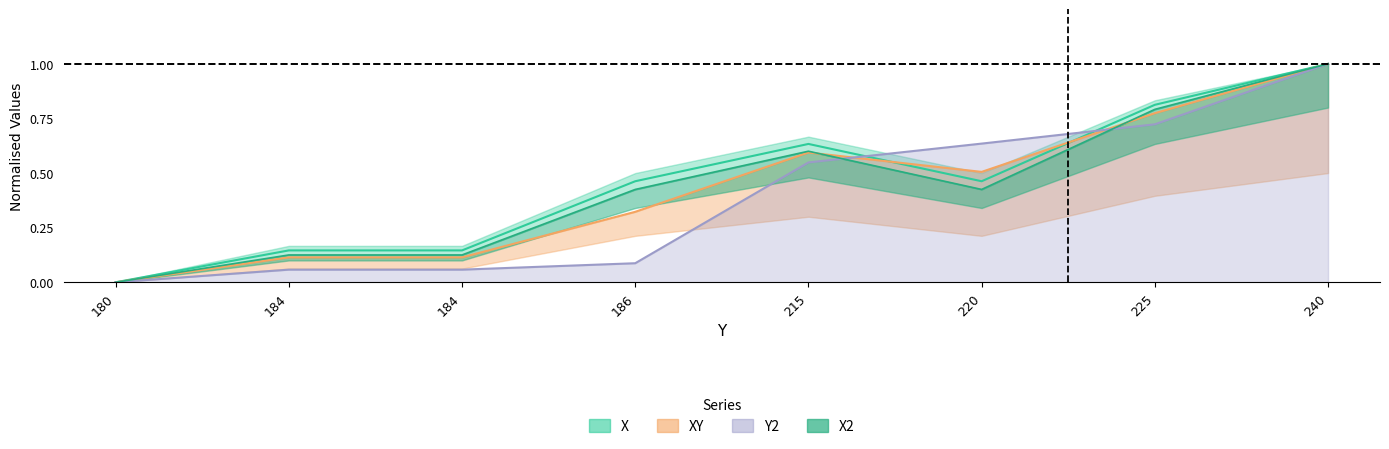

What is the value of the X point at the 3rd from the left?

0.1